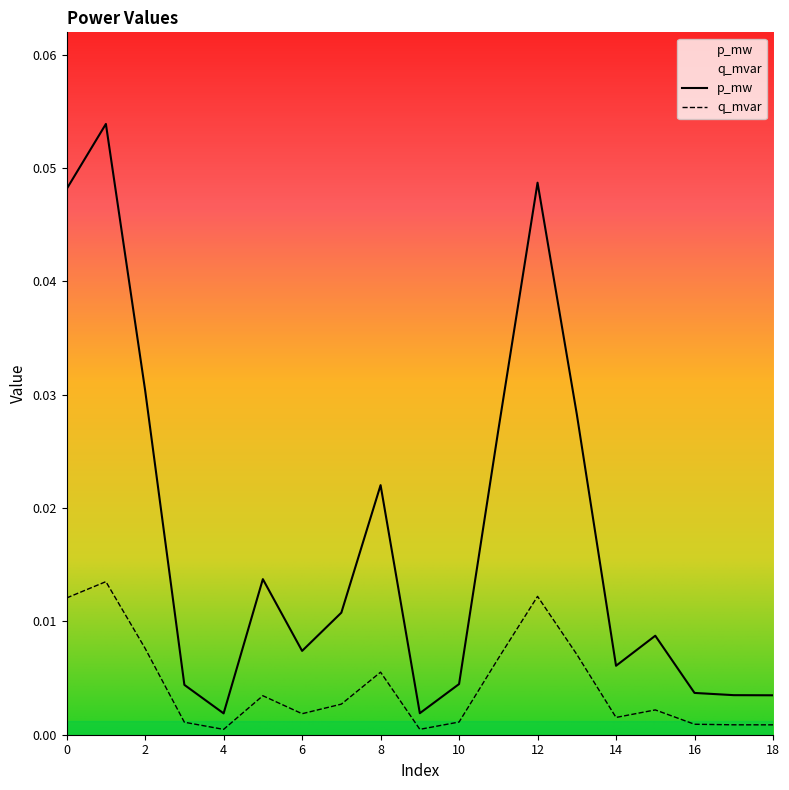

List the series in order of their peak value, lowest first.

q_mvar, p_mw